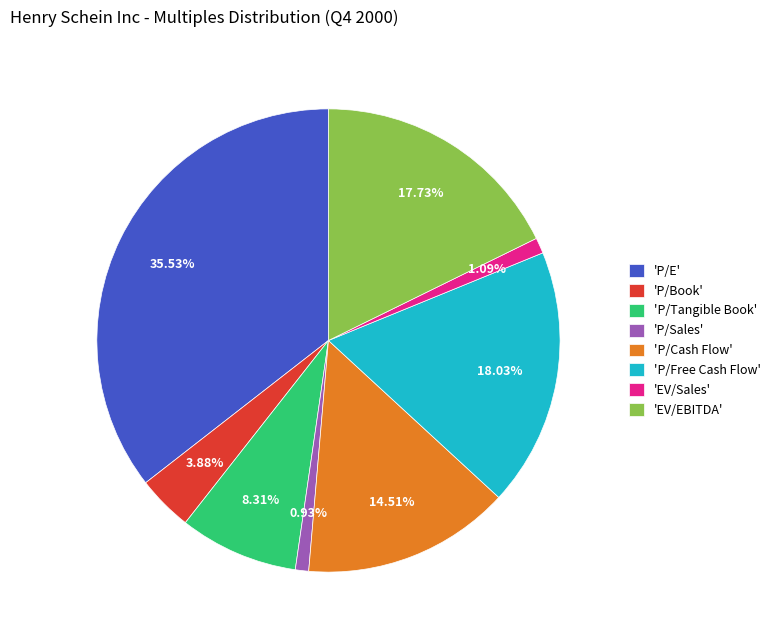

Is the sum of 'P/Book' and 'EV/EBITDA' greater than half?

No